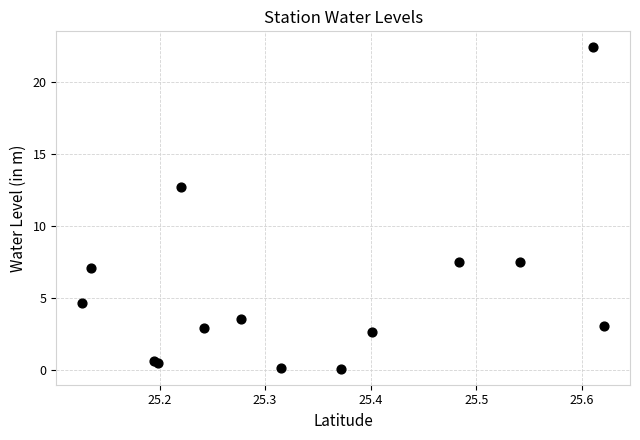

What Y value in the scatter plot is closest to 11?

12.7